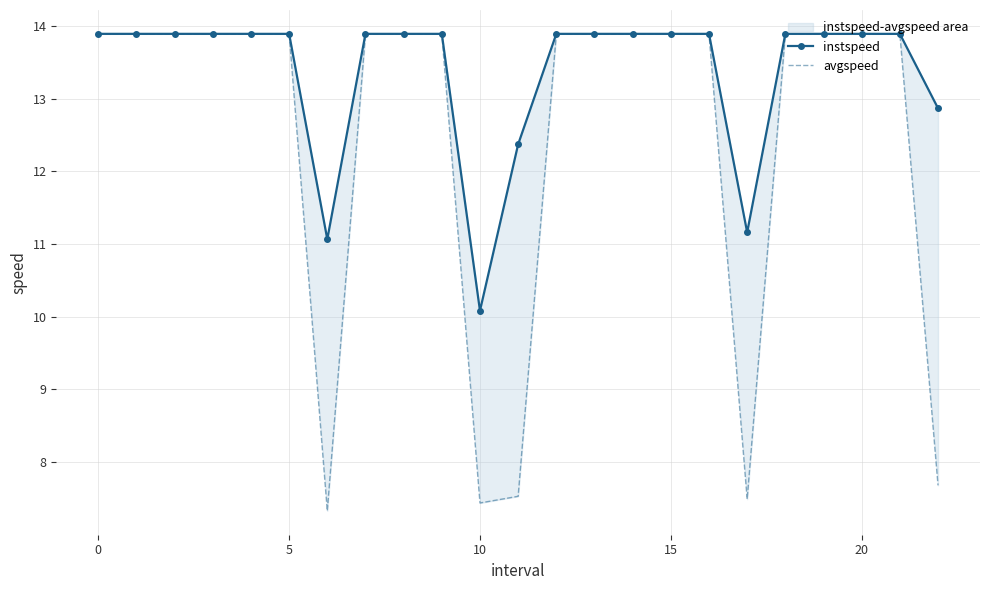

Is the value of instspeed at 19 greater than the value of avgspeed at 12?

No